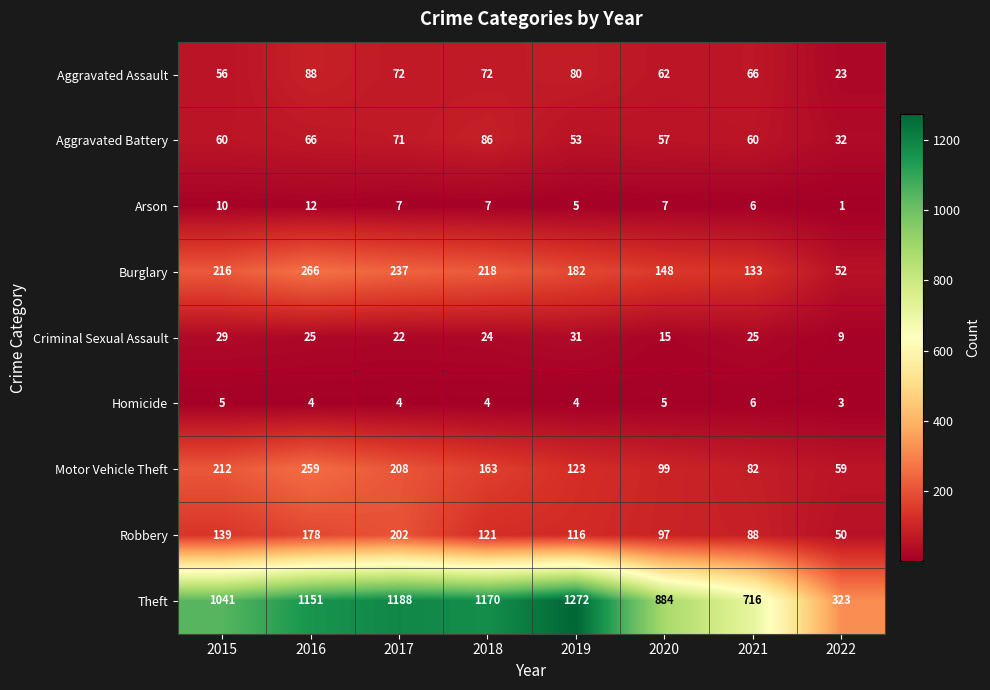

Where is Theft nearest to the value 797?

2021